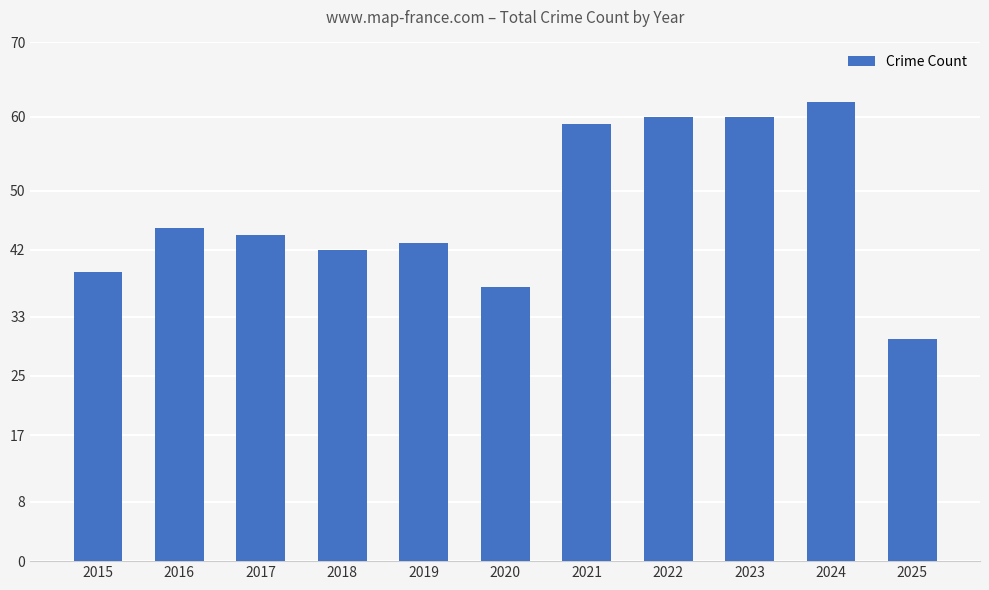

Reading right to left, transcribe all the data shown in this chart.

30	62	60	60	59	37	43	42	44	45	39